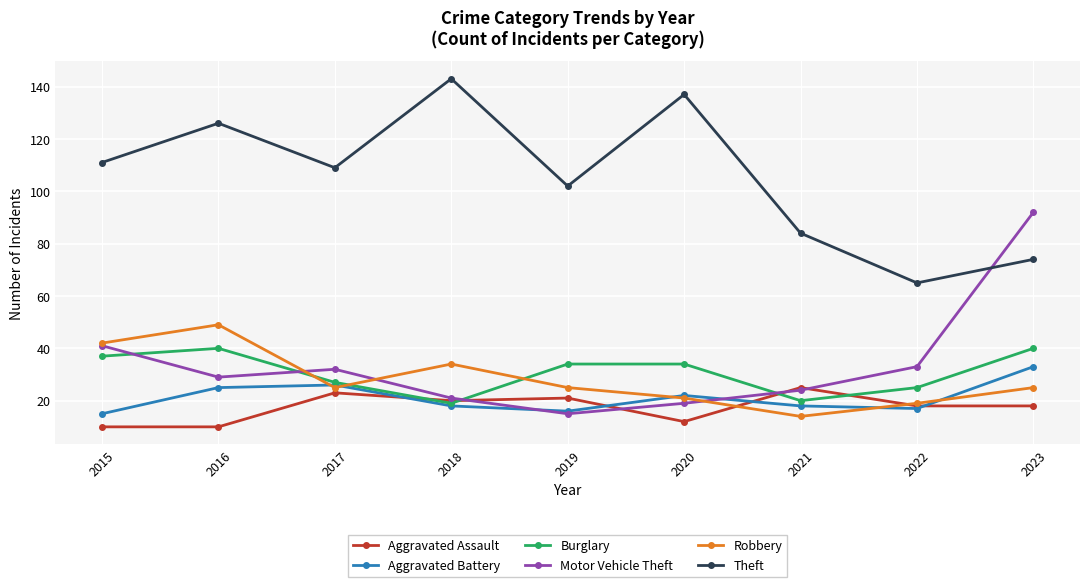

Is this an area chart (filled region under the line)?

No